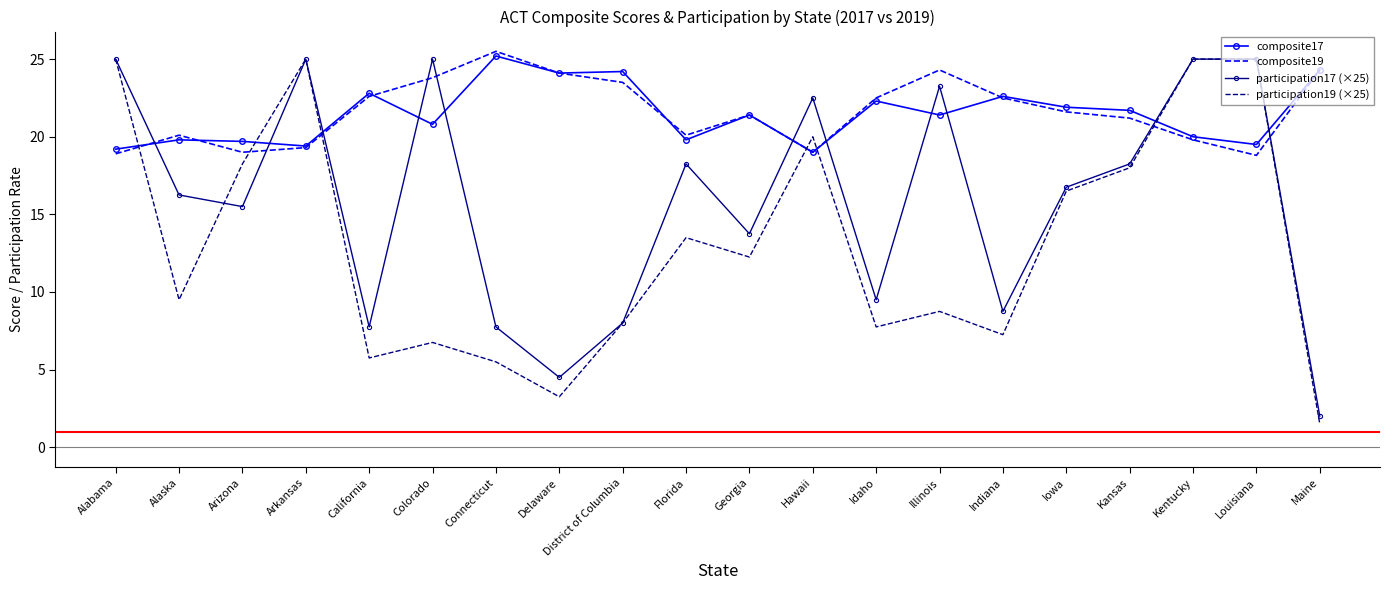

At which category is the sum across all series the highest?

Kentucky